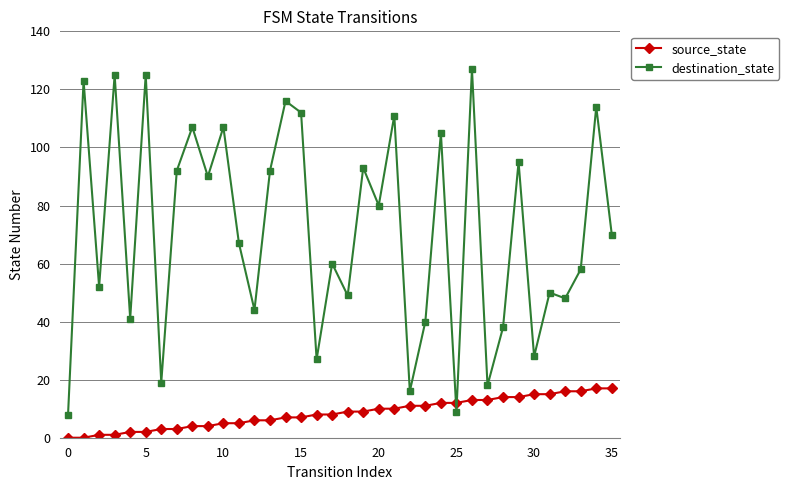

What are all the series names shown in the legend?

source_state, destination_state